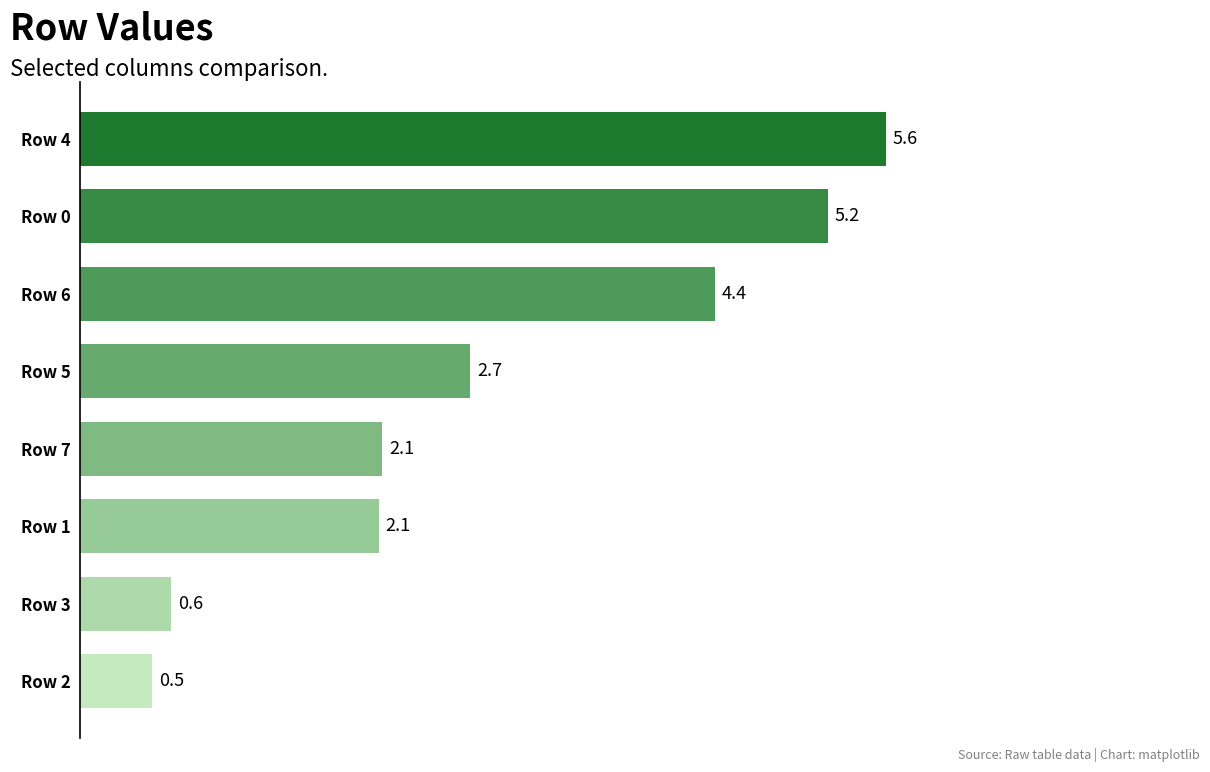

Reading bottom to top, list all the values displayed in this chart.

0.5	0.6	2.1	2.1	2.7	4.4	5.2	5.6